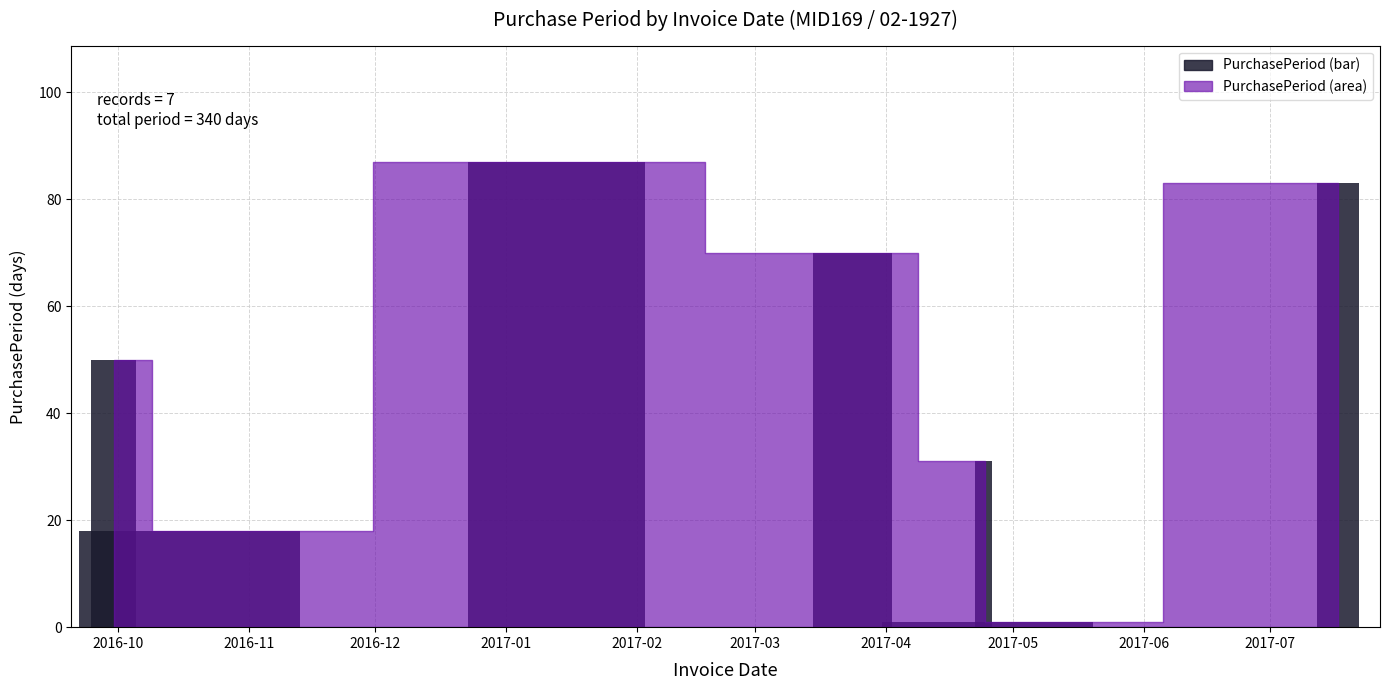

What is the change in value from 2016-10-18 to 2017-01-13?

+69